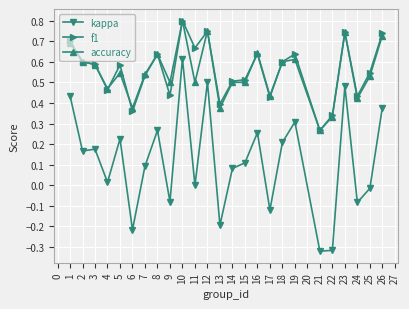

Is it true that kappa equals 0.4 at 10?

False